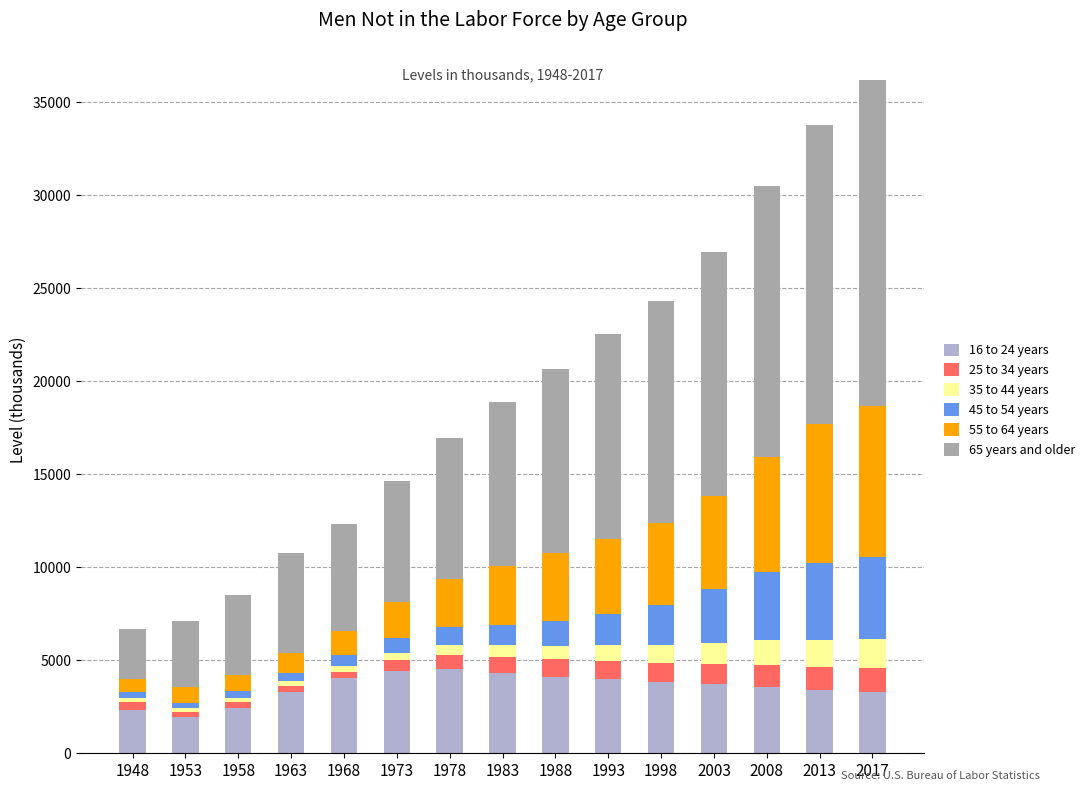

Does the chart contain stacked bars?

Yes